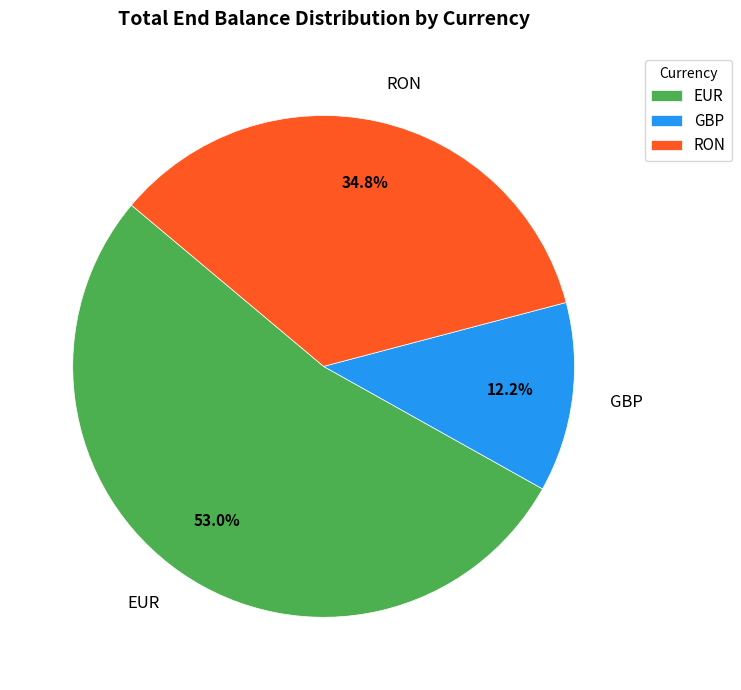

True or false: EUR accounts for 53% of the total.

True